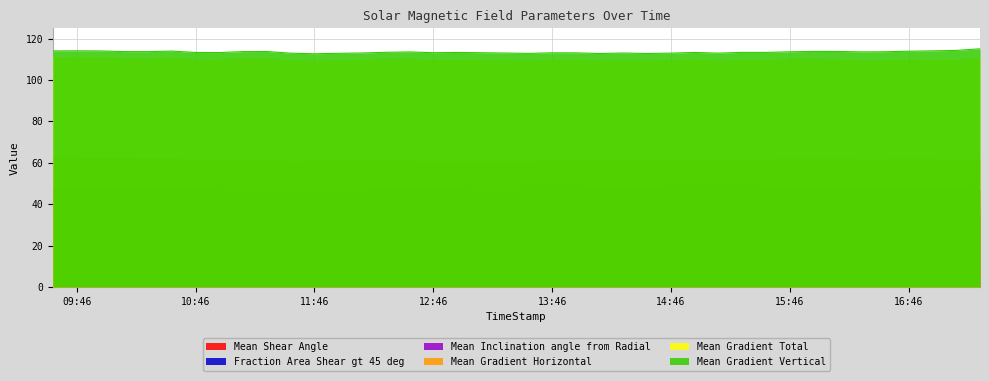

True or false: Mean Gradient Horizontal has a value of 61.5 at 2014/12/17 16:10.

True